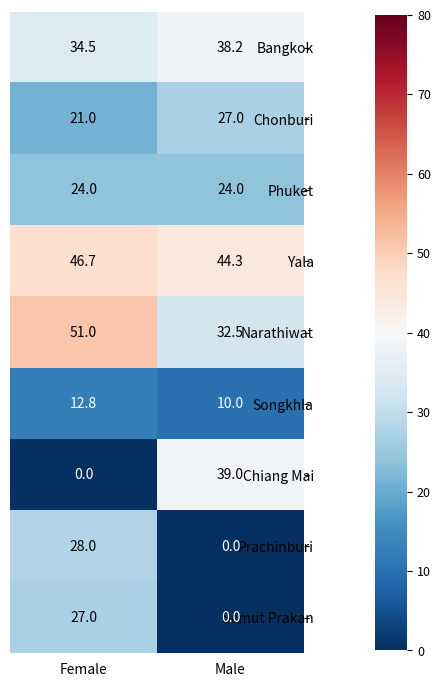

What value does the Phuket series have at Female?

24.0